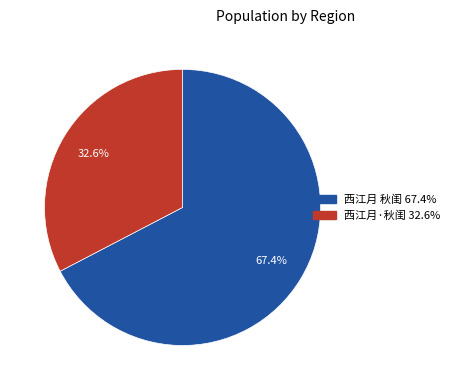

Combined, do 西江月 秋闺 and 西江月·秋闺 account for over 50%?

Yes